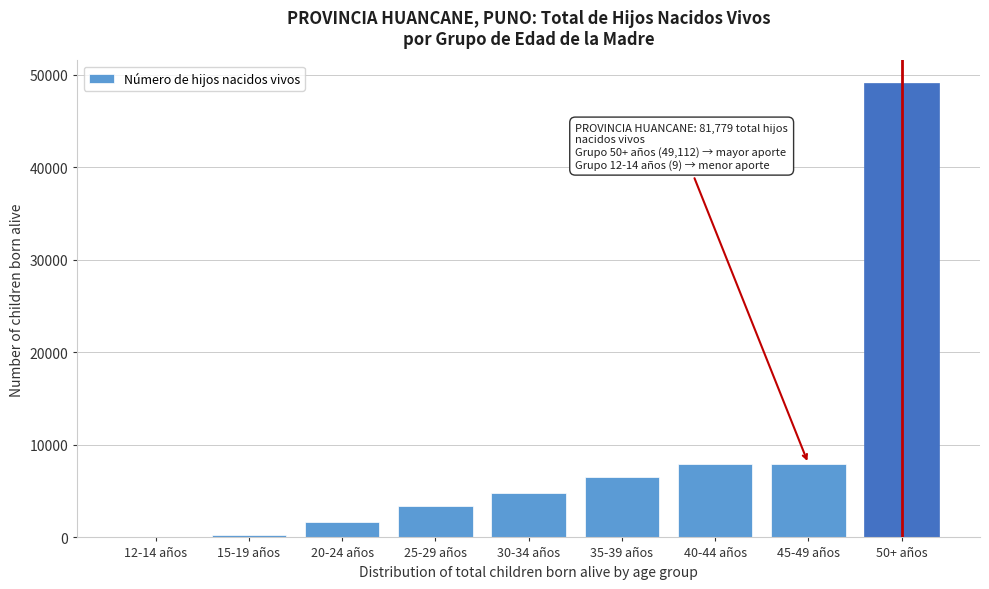

What is the change in value from 25-29 años to 30-34 años?

+1445